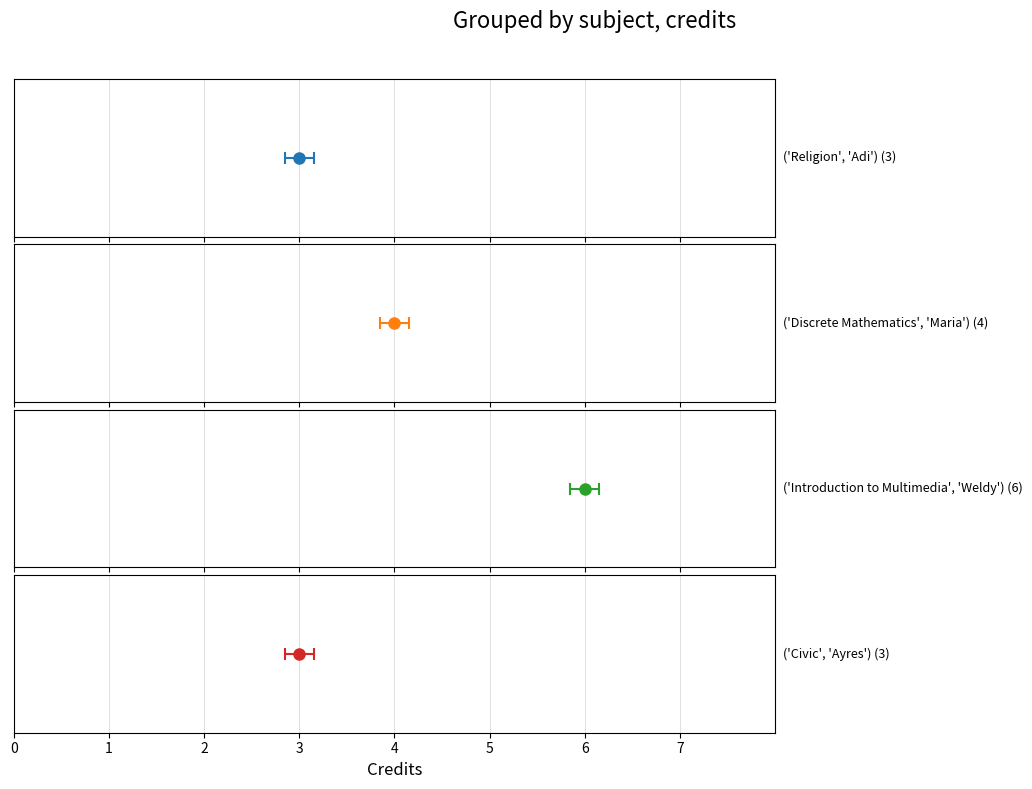

Does the chart contain any negative values?

No